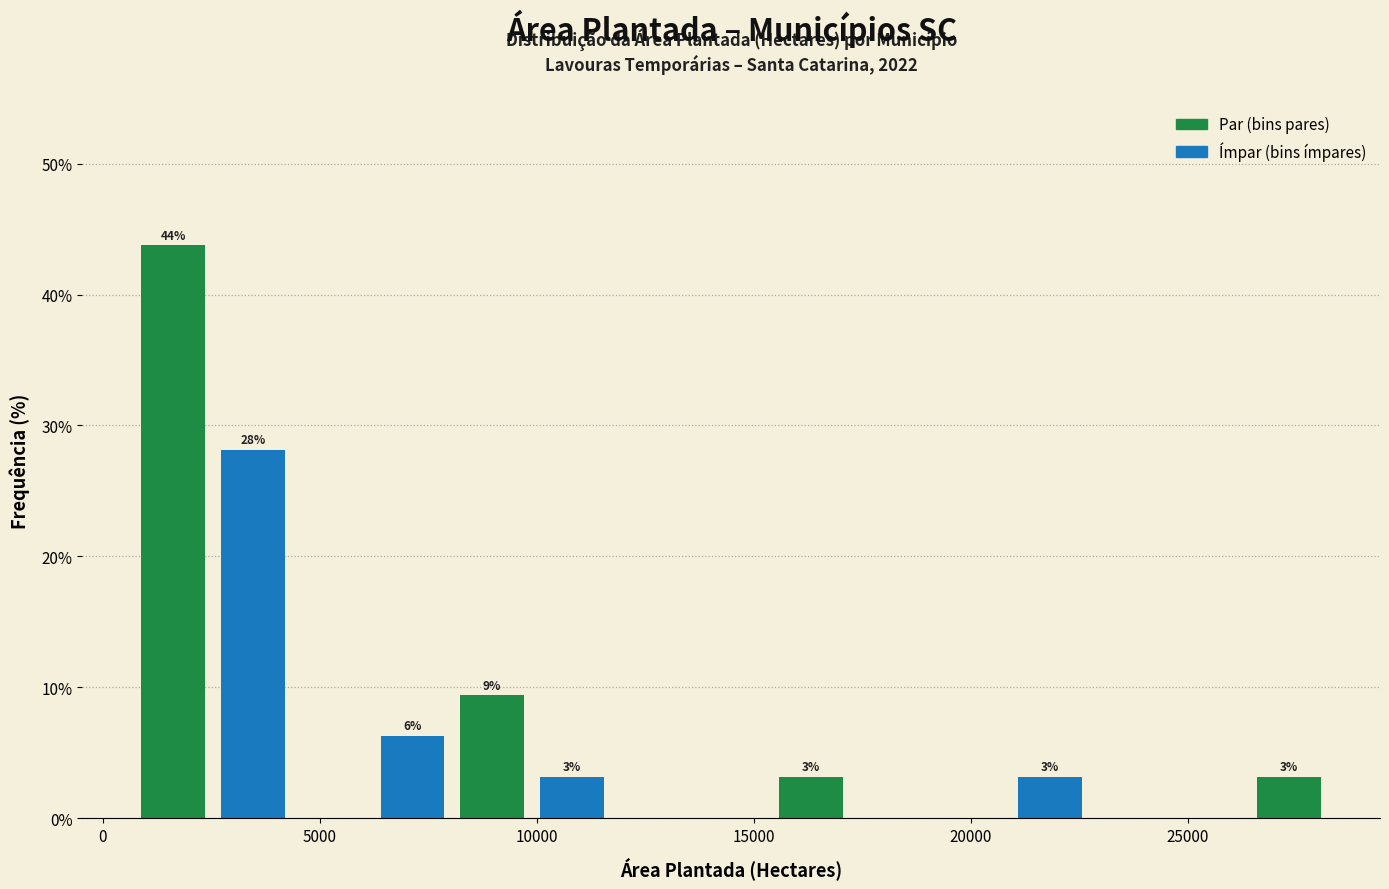

Read against the x-axis, roughly where is the centre of the tallest bar?

1500